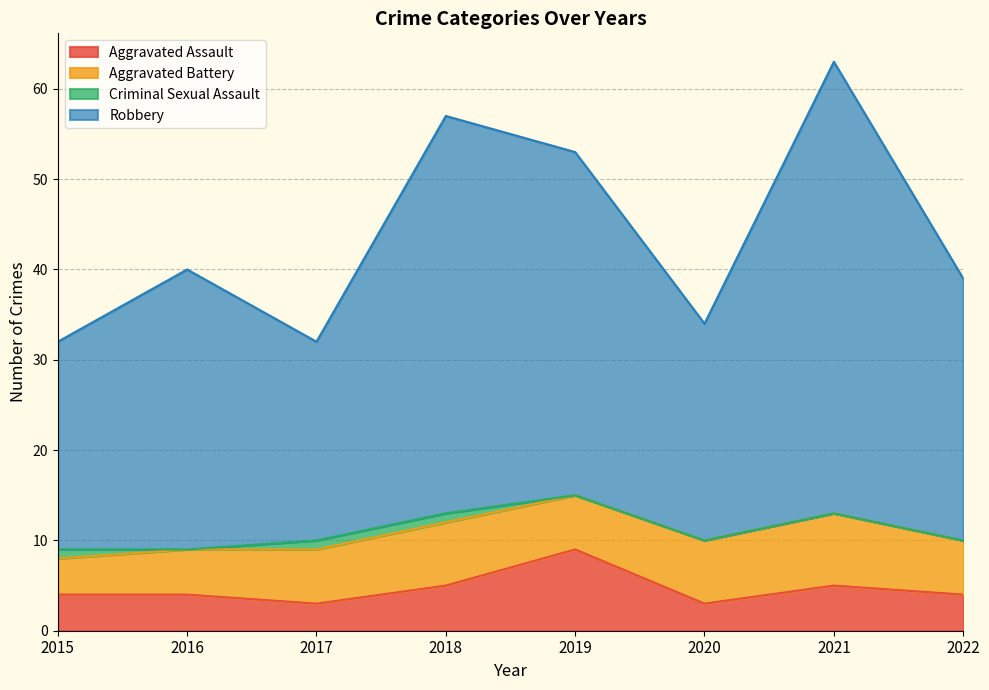

At which category is the sum across all series the highest?

2021